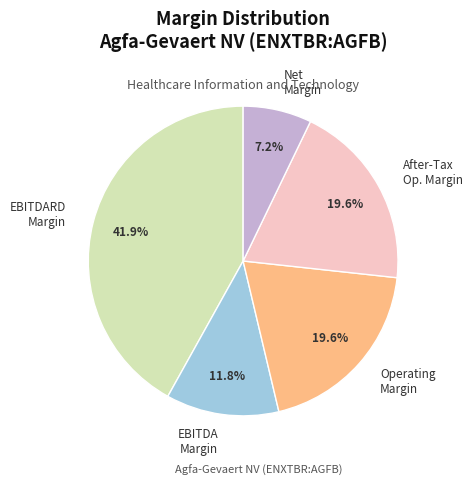

Is the sum of Net Margin and Operating Margin greater than half?

No